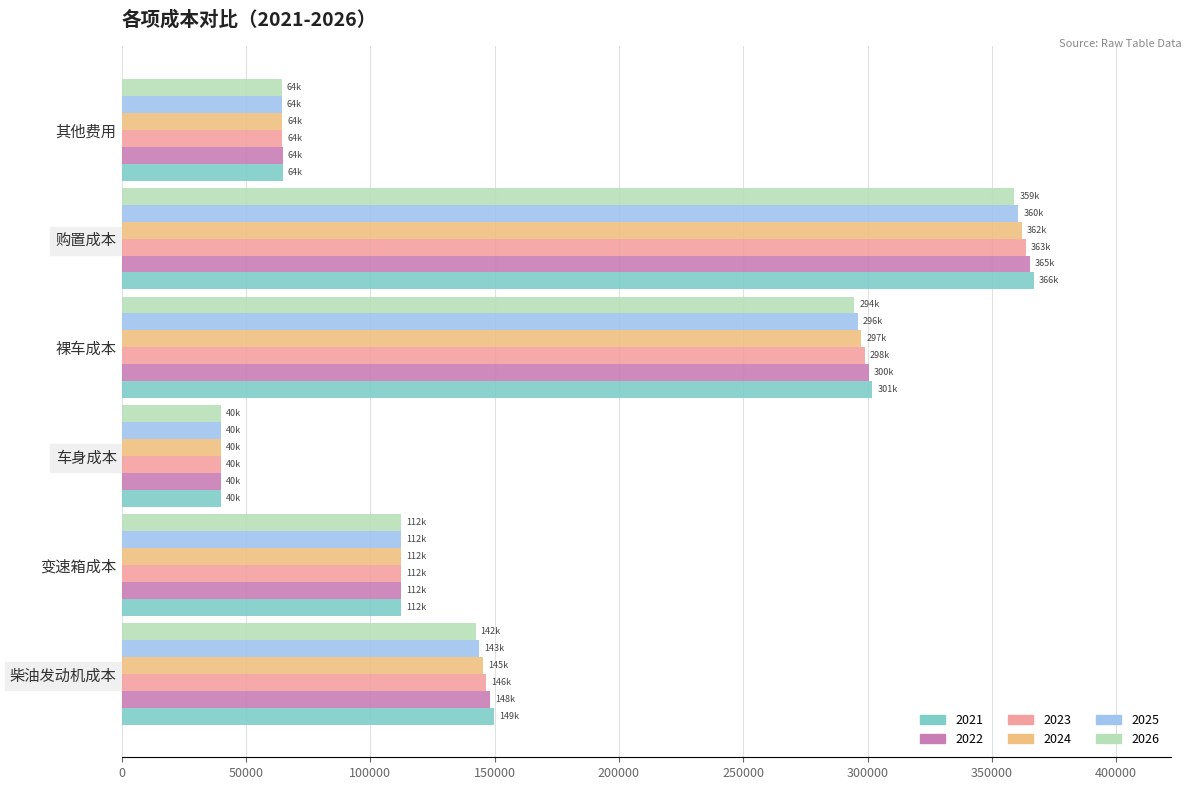

Where is 2022 nearest to the value 202639?

柴油发动机成本